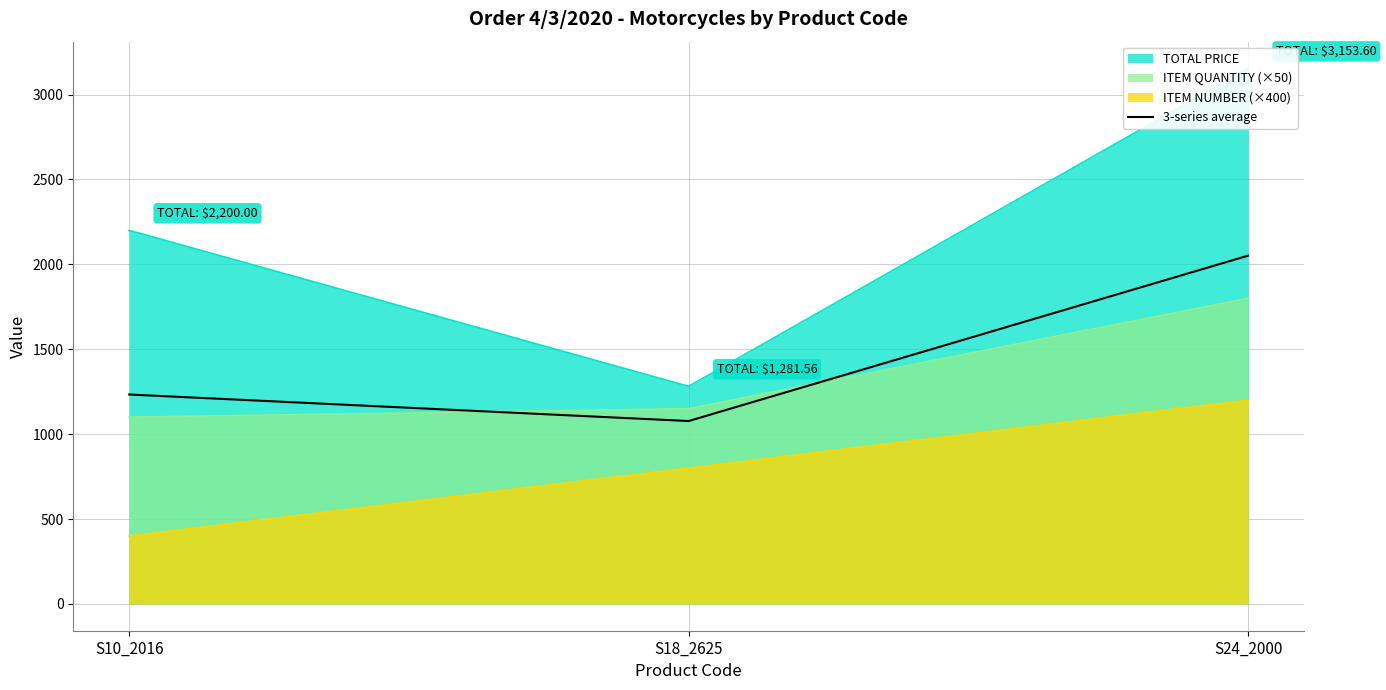

What is the value of the 1st point from the left?

1233.3